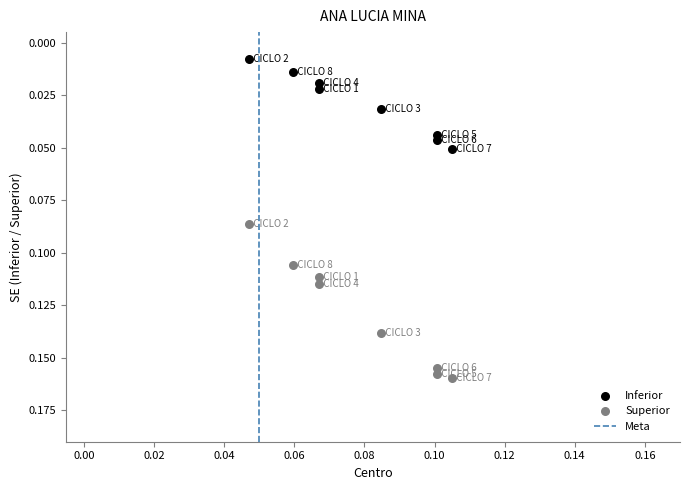

Which series reaches the maximum Y coordinate?

Superior